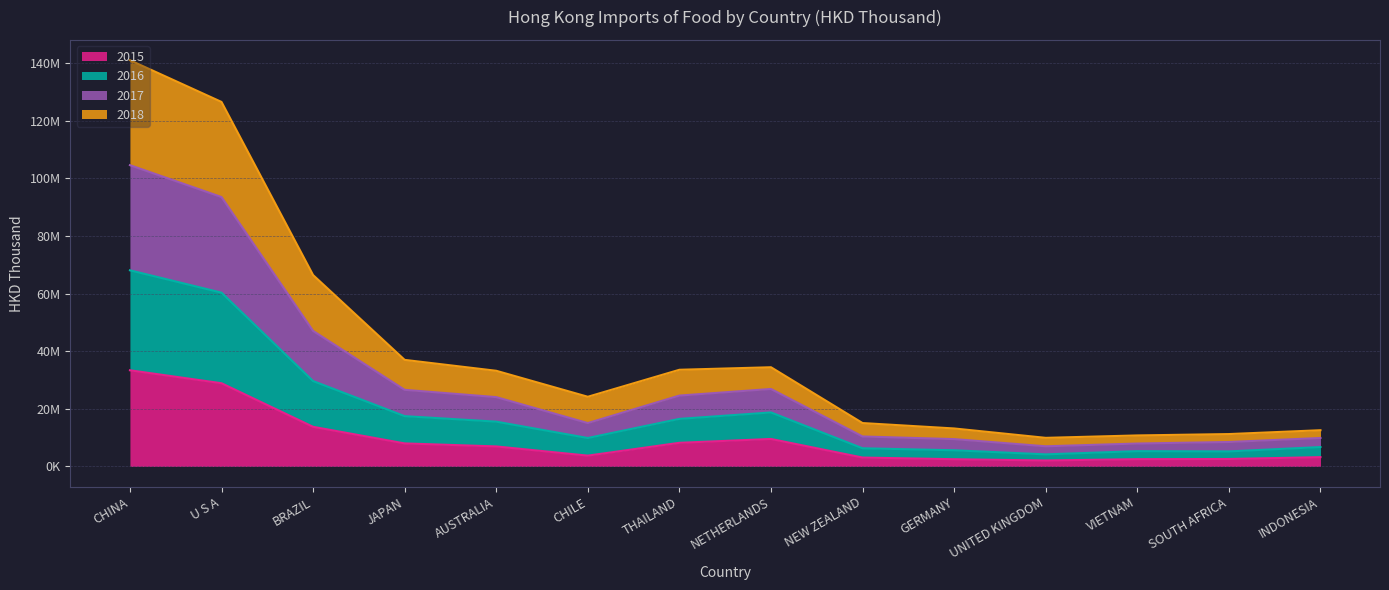

What are all the series names shown in the legend?

2015, 2016, 2017, 2018